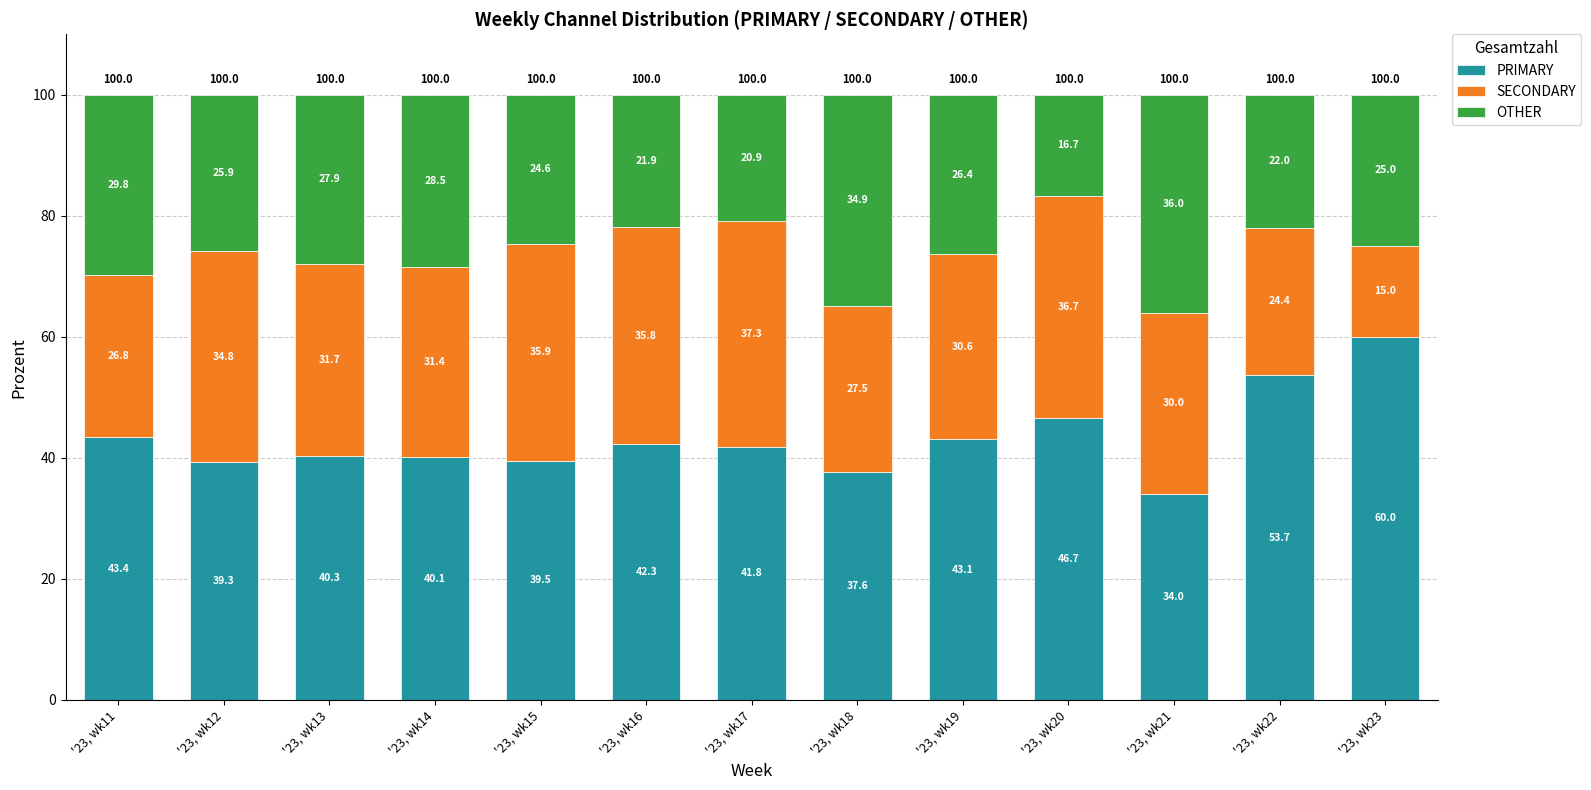

What is the difference between the PRIMARY values at '23, wk13 and '23, wk16?

2.0